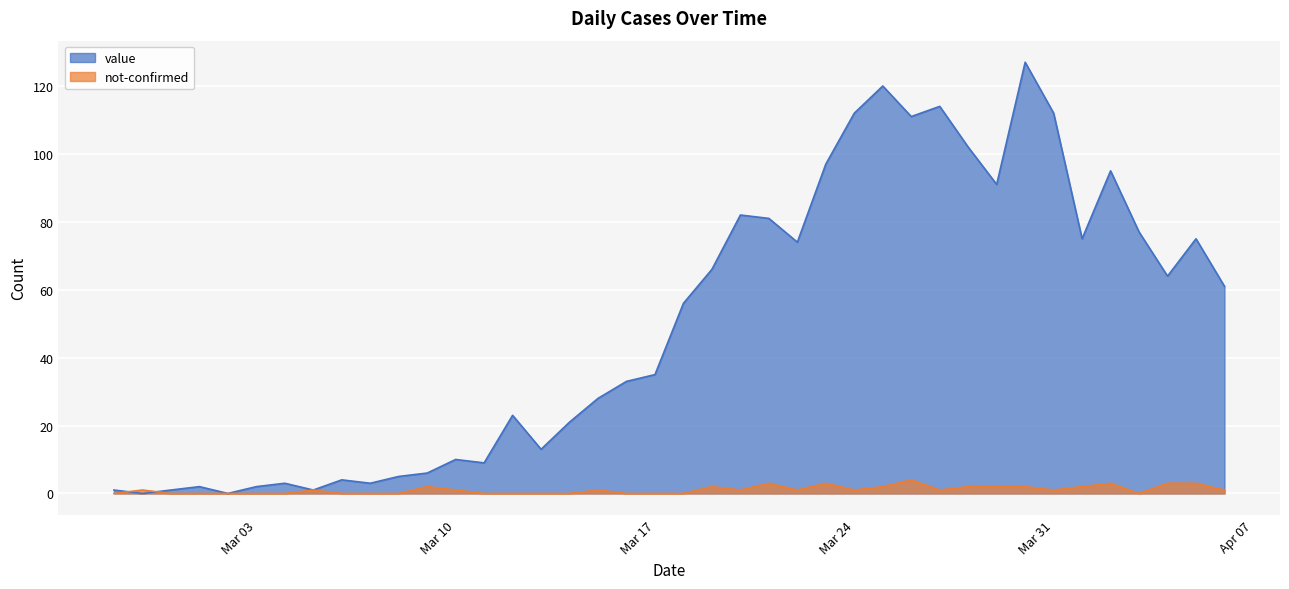

Which label corresponds to the largest value in the chart?

2020-03-30